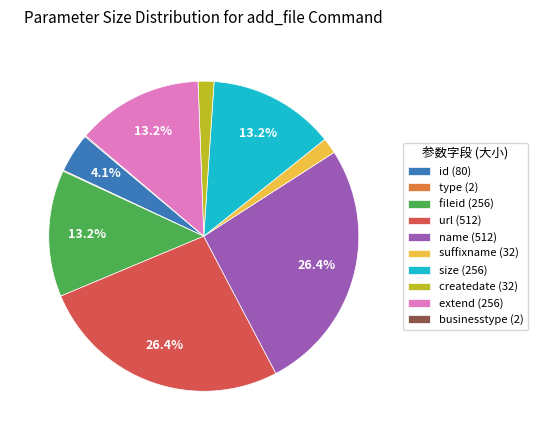

What percentage do url (512) and fileid (256) together represent?

39.6%